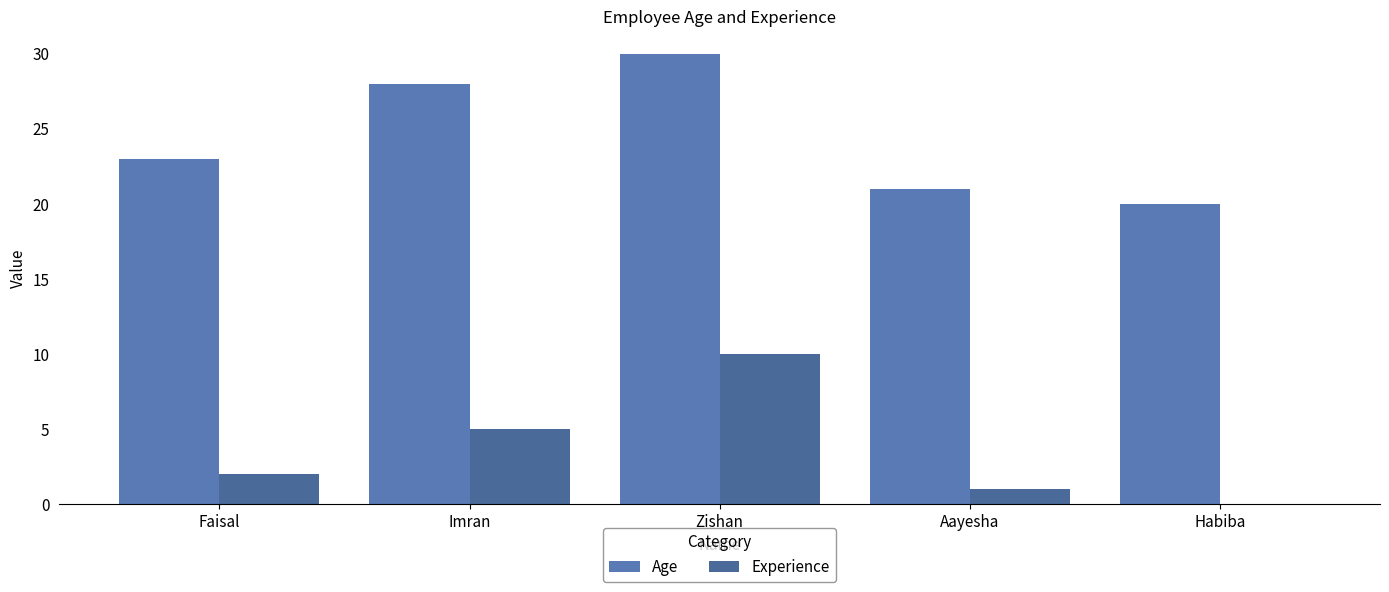

Between Faisal and Zishan, which series saw the biggest shift?

Experience